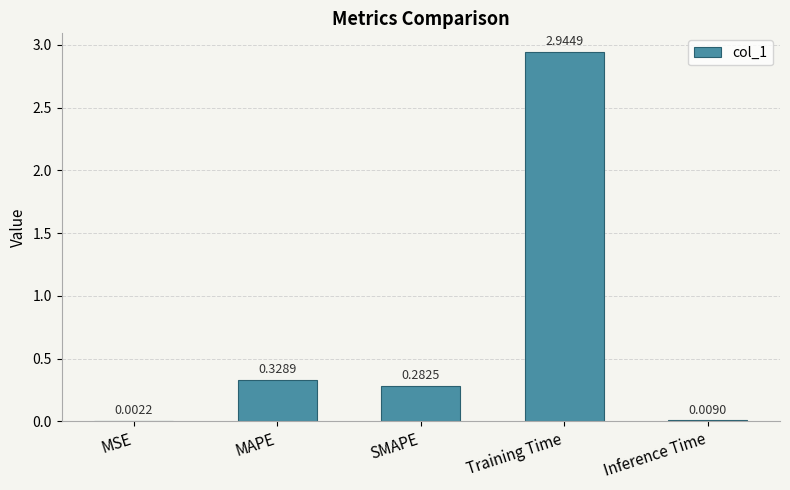

What is the sum of all values?

3.6